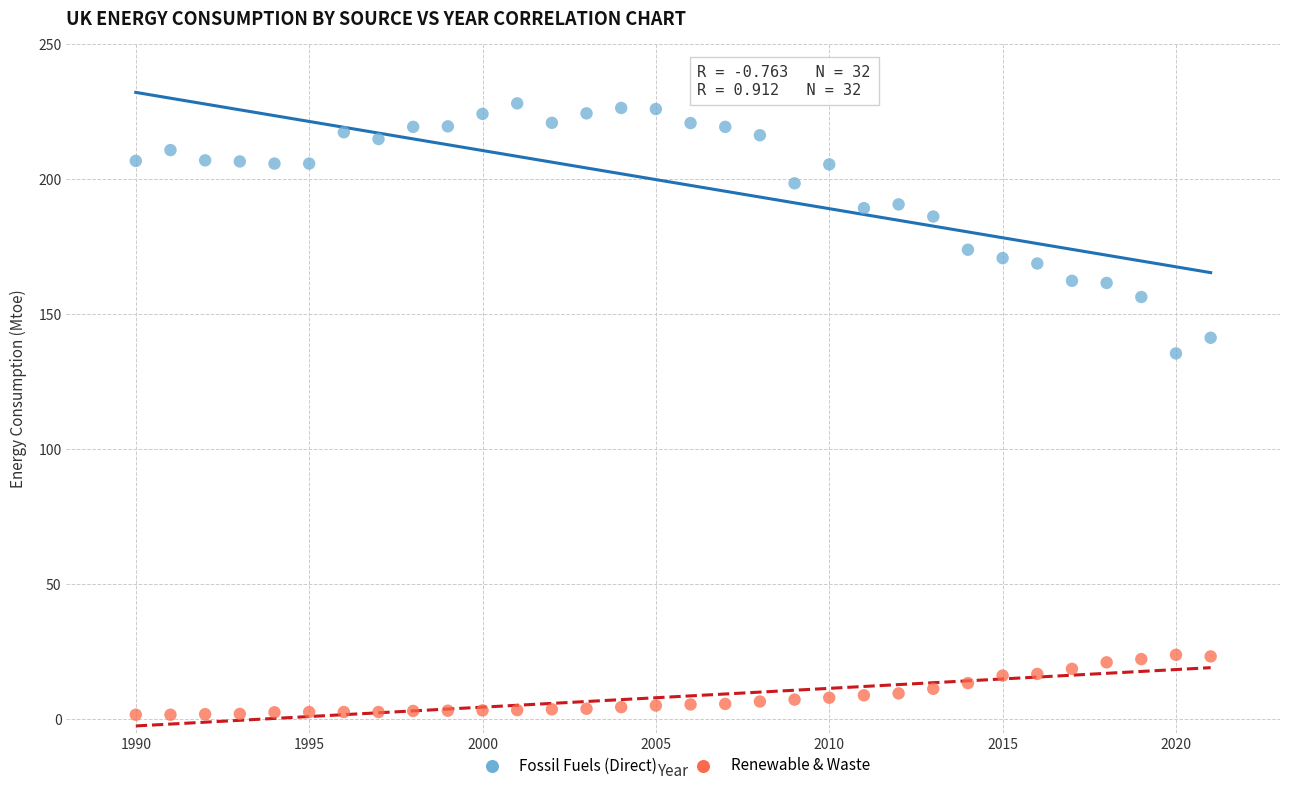

Which series contains the highest Y value?

Fossil Fuels (Direct)